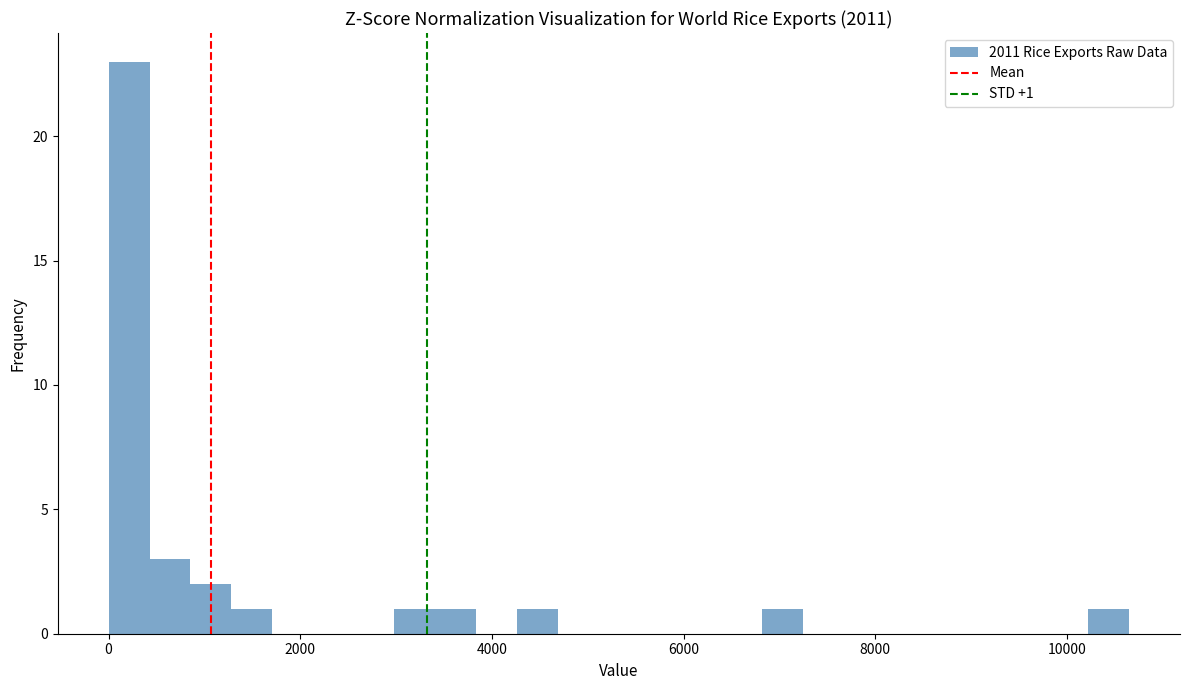

Read against the x-axis, roughly where is the centre of the tallest bar?

200